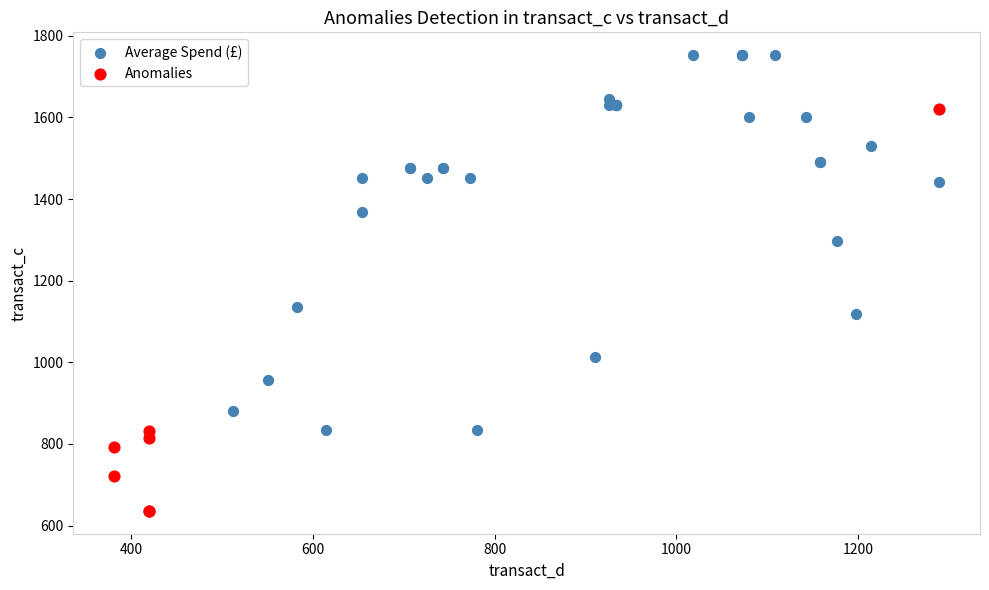

Which series has the widest spread of Y values?

Anomalies